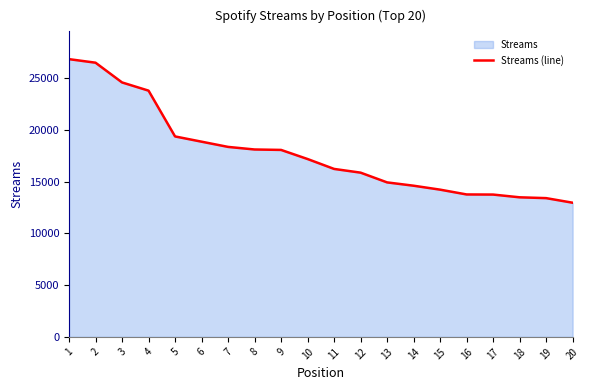

What is the ratio of the value at 15 to the value at 4?

0.6